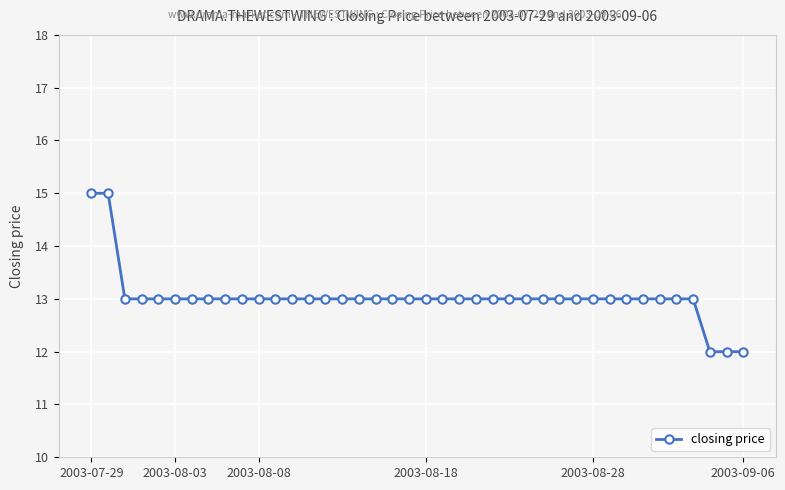

What is the minimum value shown in the chart?

12